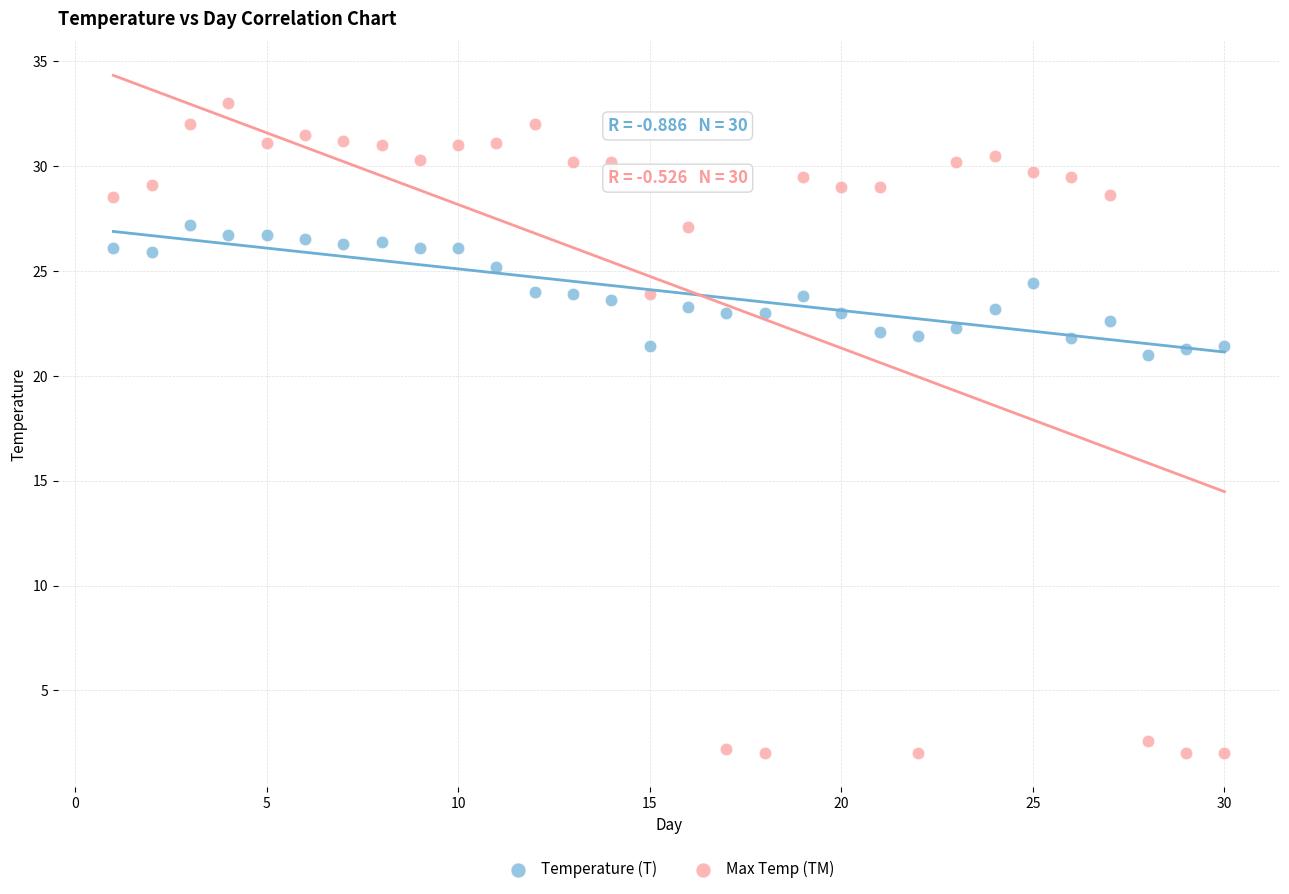

Which series reaches the maximum Y coordinate?

Max Temp (TM)